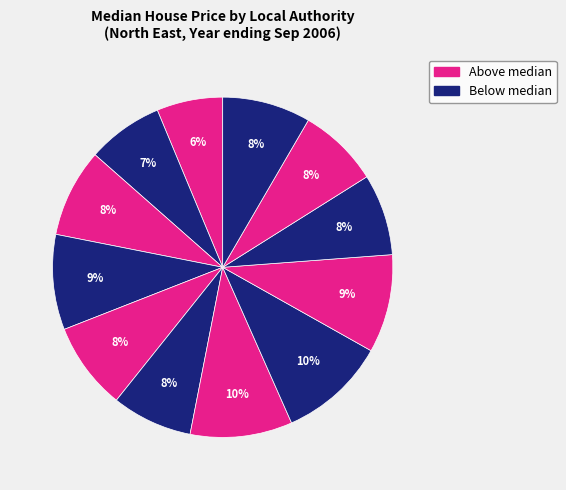

Count the number of slices in the pie.

12